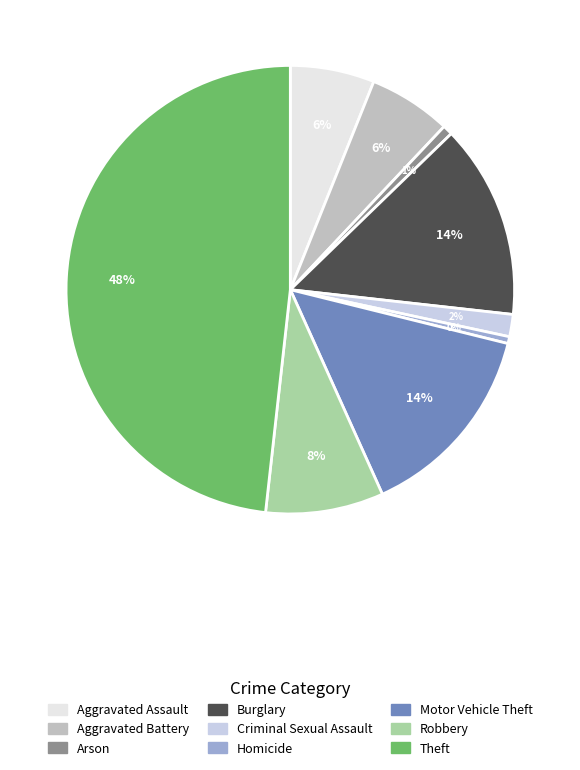

Do Aggravated Assault and Arson together represent more than half of the pie?

No